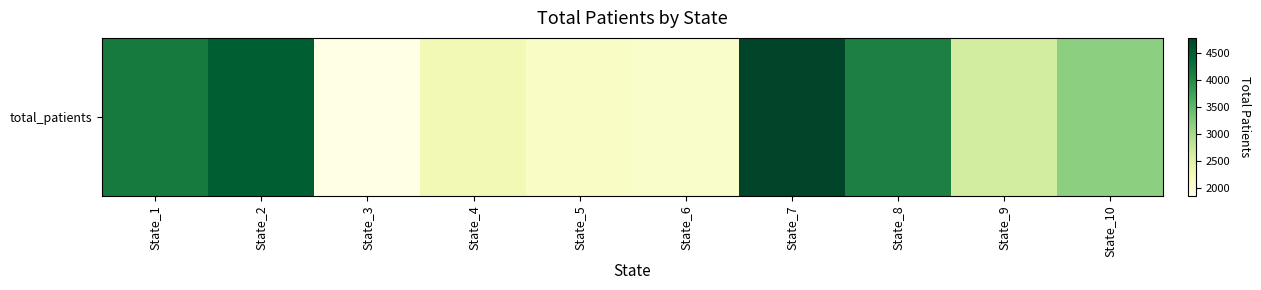

What is the difference between the maximum and minimum values?

2912